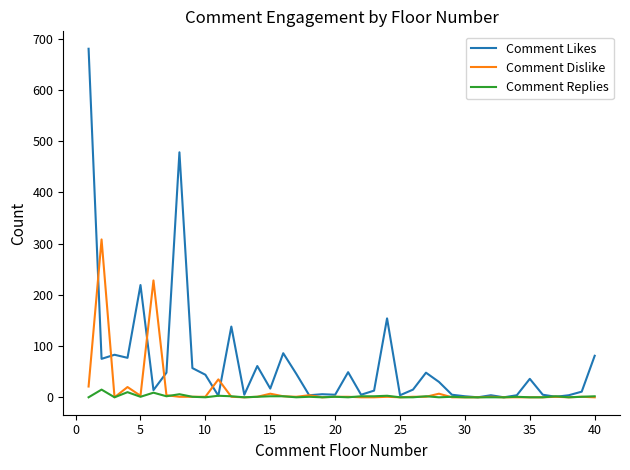

How many values in the Comment Replies series are below 1?

17